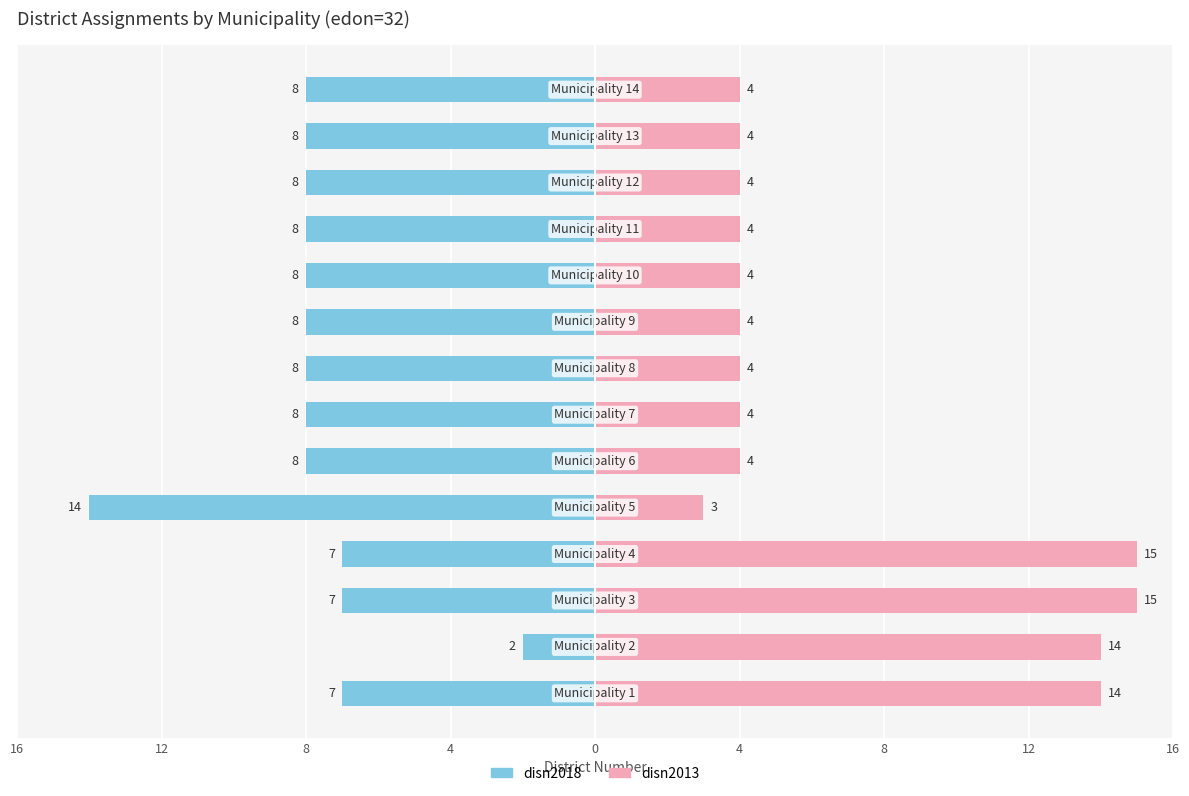

Where is disn2013 nearest to the value 9?

4